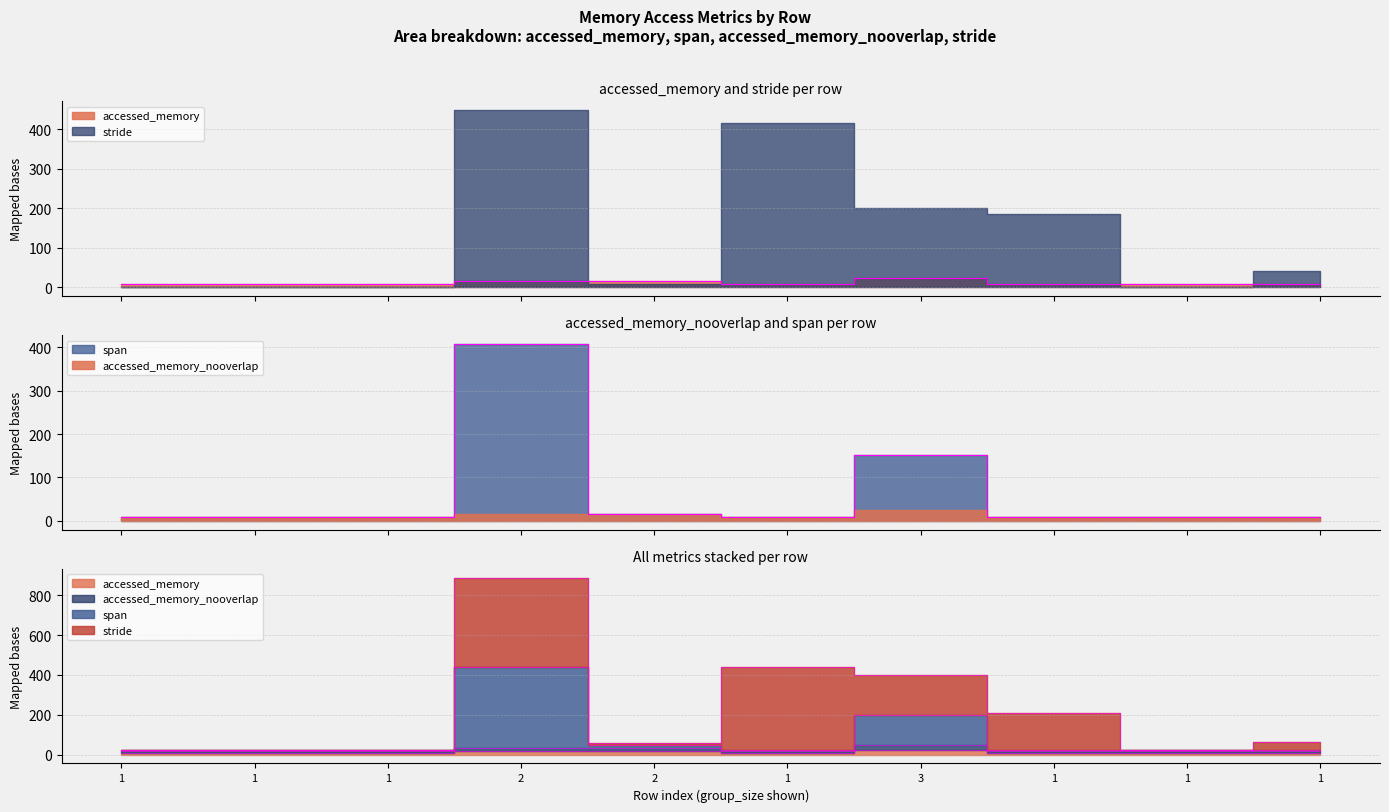

True or false: span and accessed_memory intersect in this chart.

False